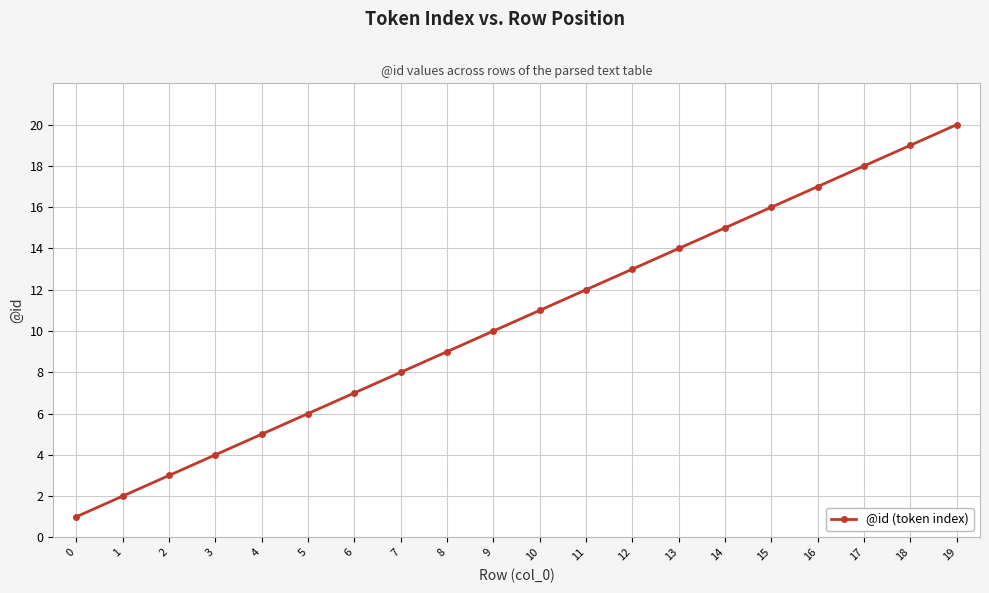

Which has a higher value, 16 or 6?

16